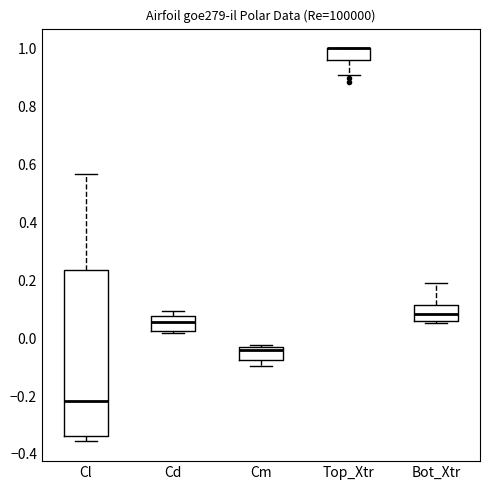

Which box is the tallest, from its lower edge to its upper edge?

Cl